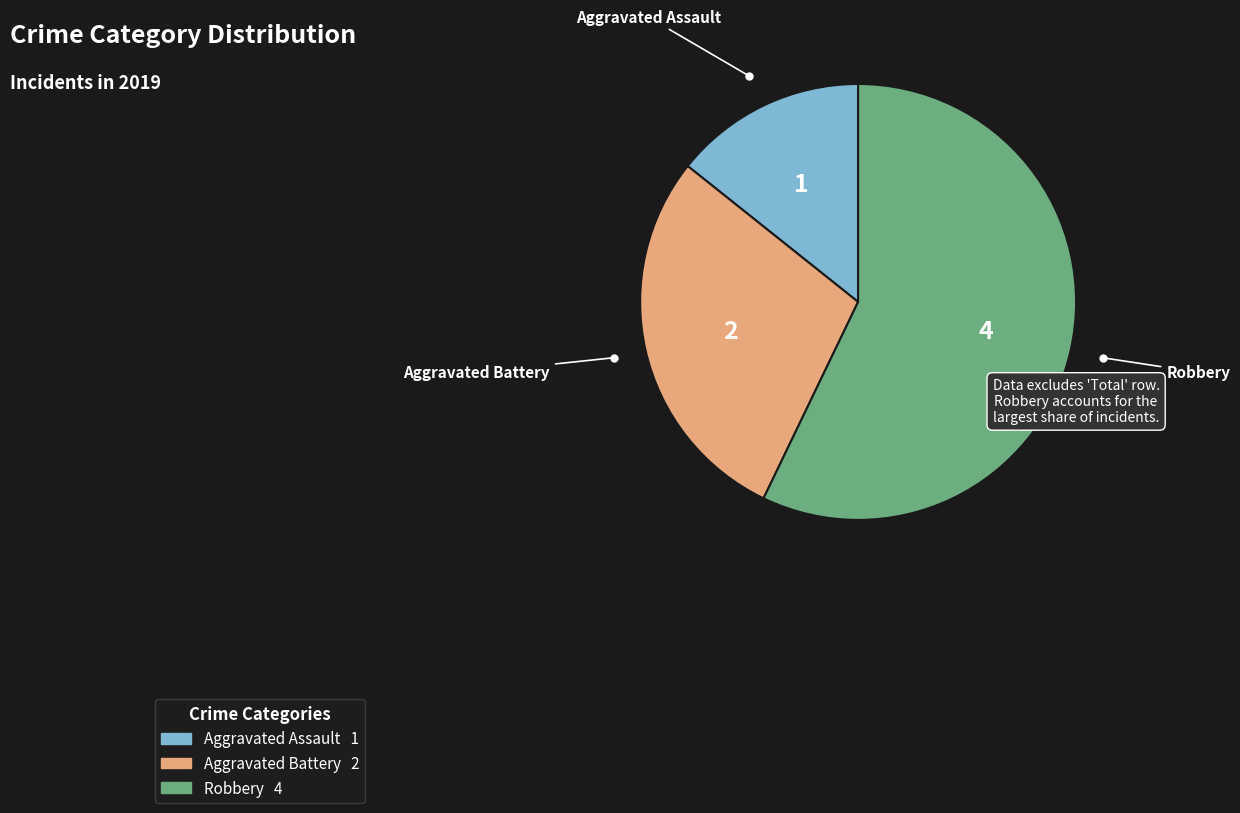

Is there any slice that represents more than half of the pie?

Yes